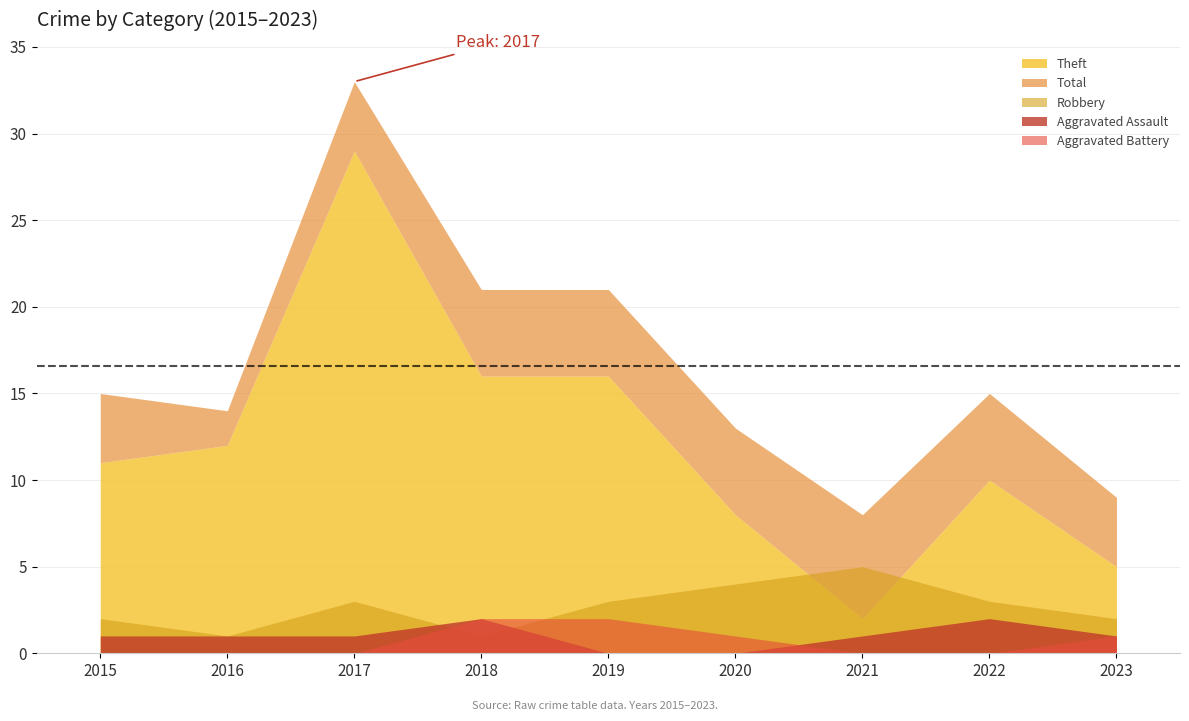

Rank the categories by Aggravated Battery value from lowest to highest.

2015, 2016, 2017, 2021, 2022, 2020, 2023, 2018, 2019